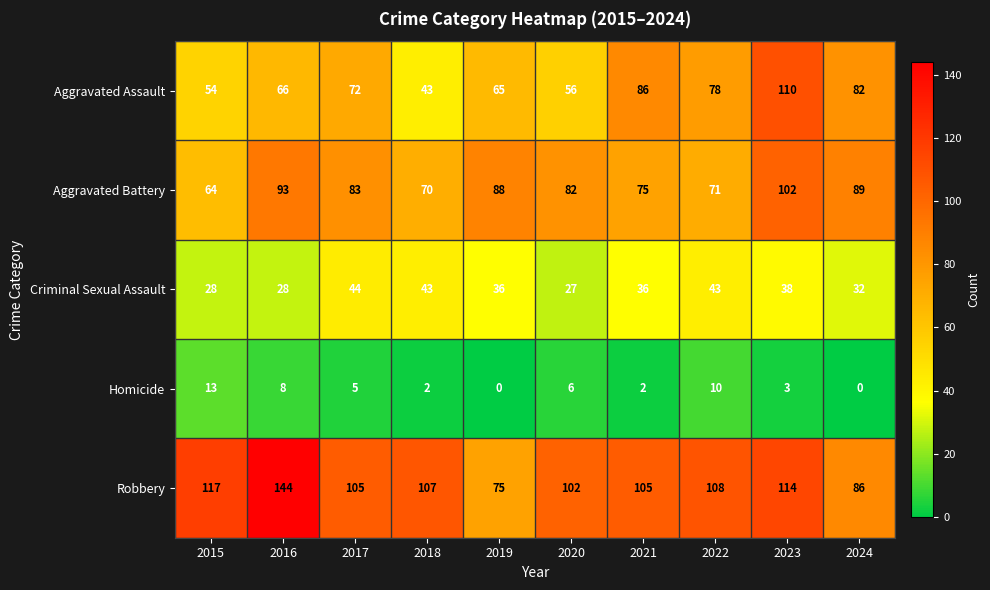

True or false: Homicide has a value of 5 at 2017.

True